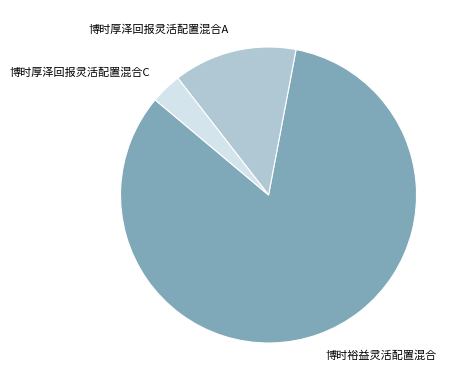

Between 博时厚泽回报灵活配置混合C and 博时厚泽回报灵活配置混合A, which is larger?

博时厚泽回报灵活配置混合A